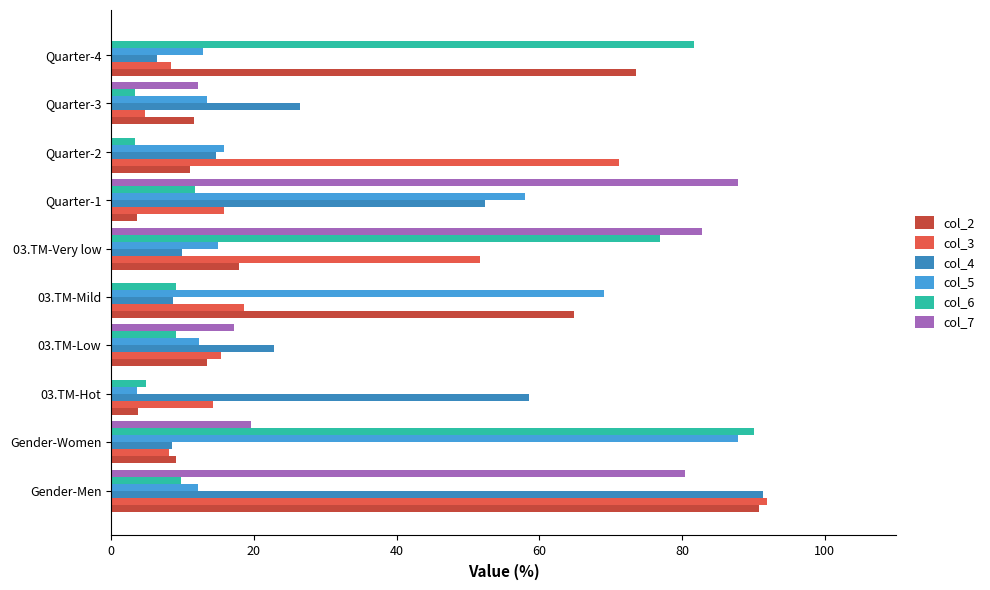

Where is col_2 nearest to the value 47?

03.TM-Mild